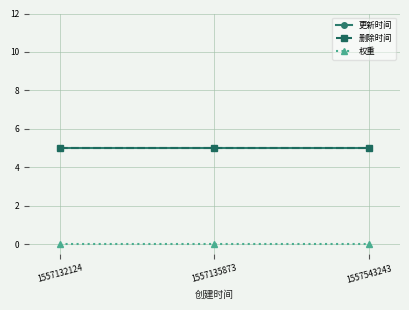

True or false: 权重 has a value of 0 at 1557543243.

True